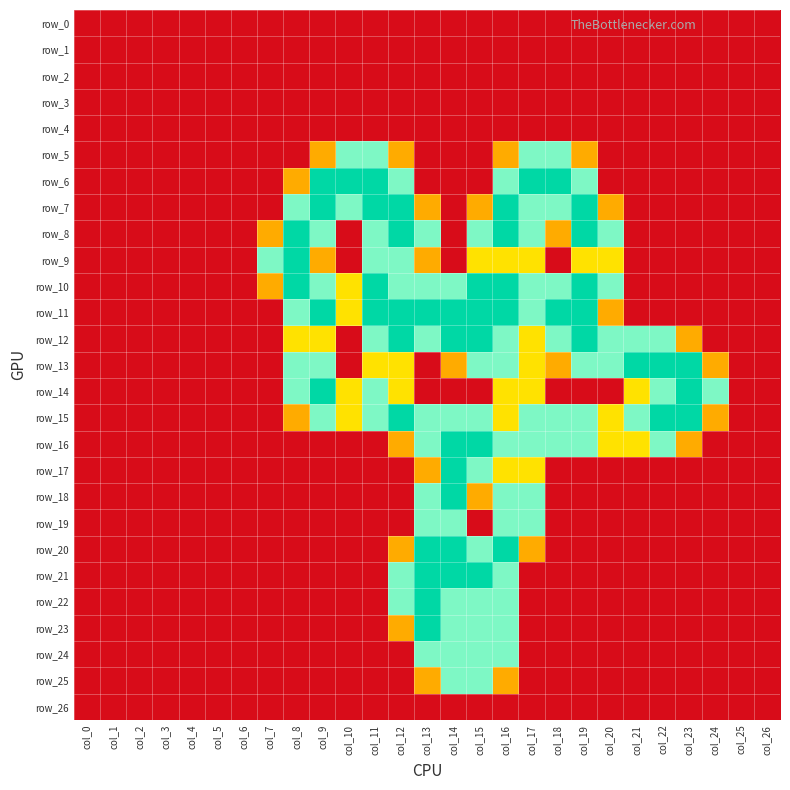

Which category has the highest value in the row_0 series?

col_0